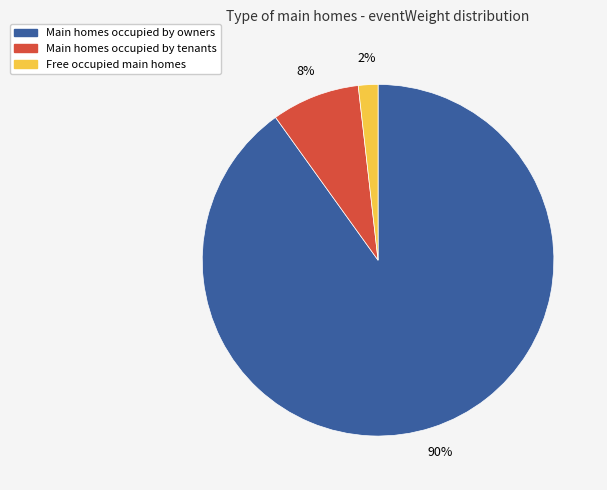

Is there any slice that represents more than half of the pie?

Yes